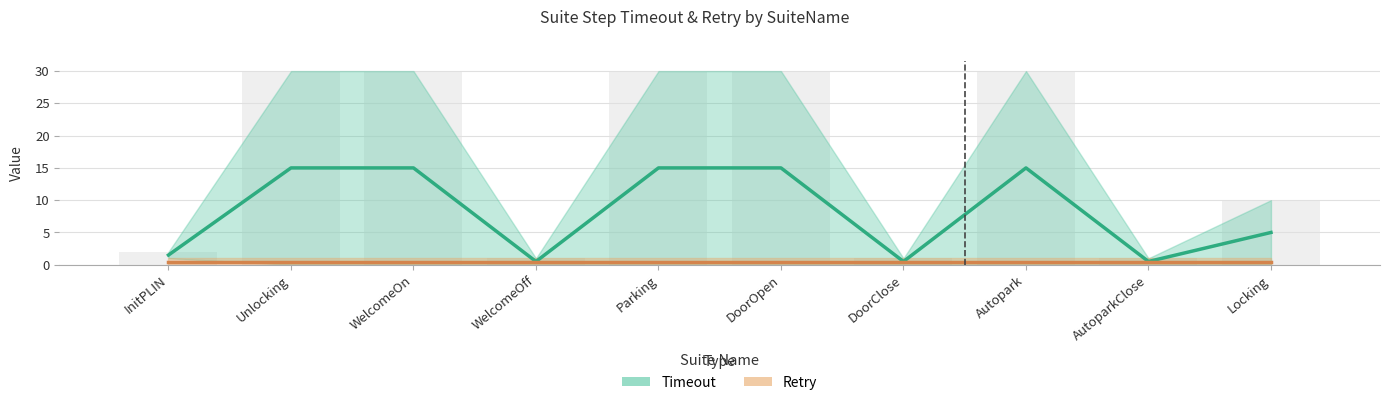

The Timeout_lower series shows 0.0 at AutoparkClose. True or false?

True